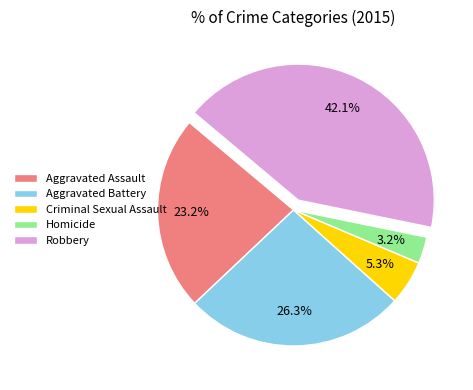

Which slice is the smallest?

Homicide